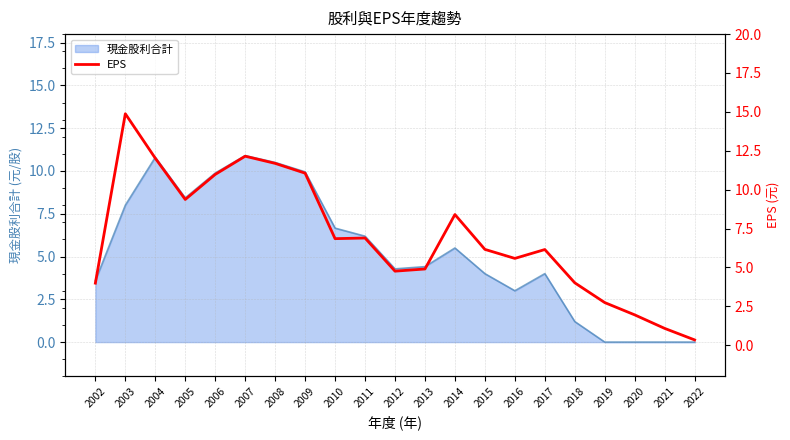

What is the maximum value for 現金股利合計?

10.9